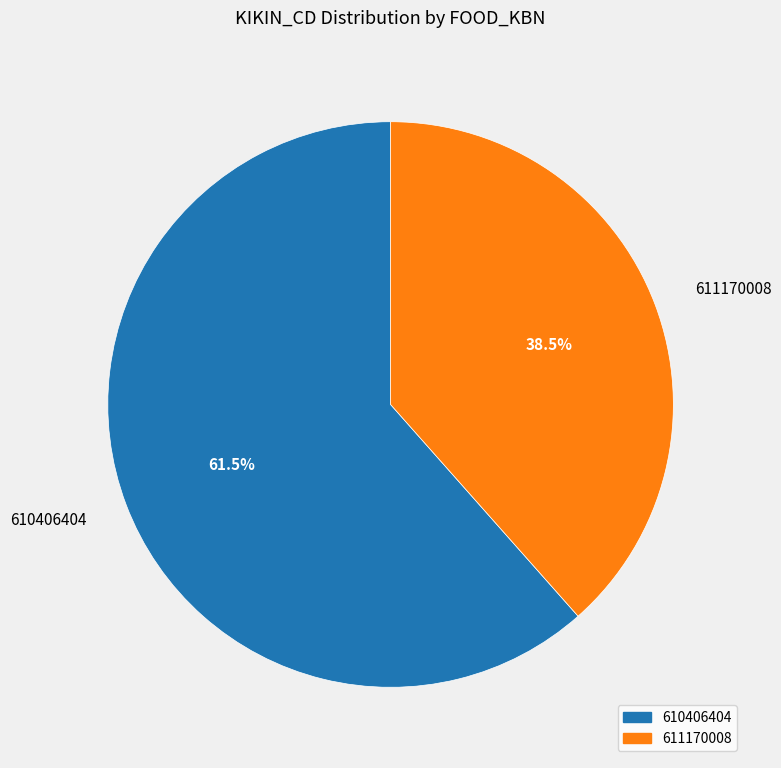

What is the ratio of the value at 610406404 to the value at 611170008?

1.6